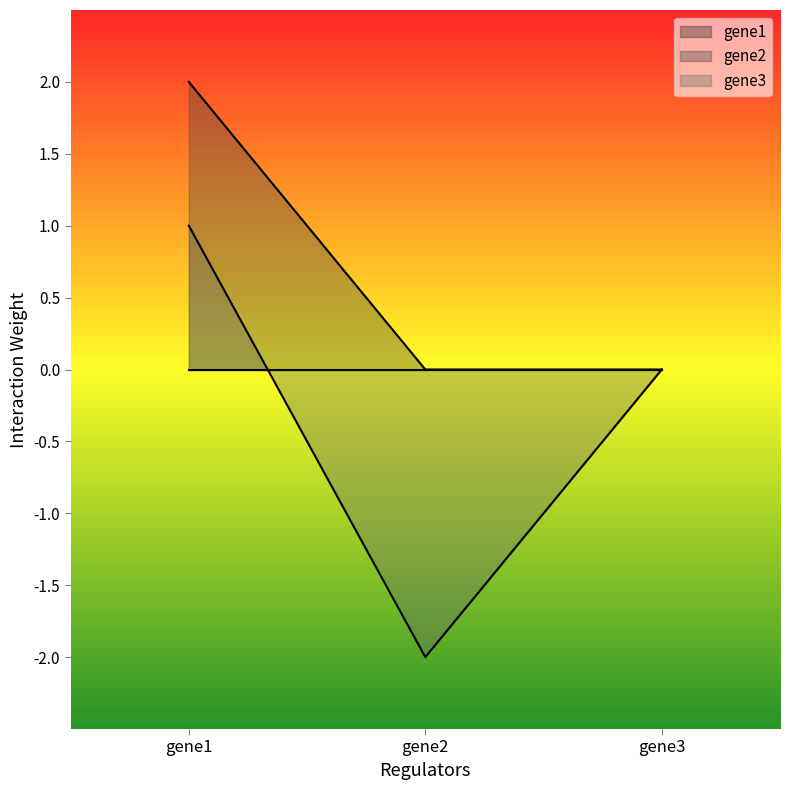

At which category does the chart reach its minimum across all series?

gene2